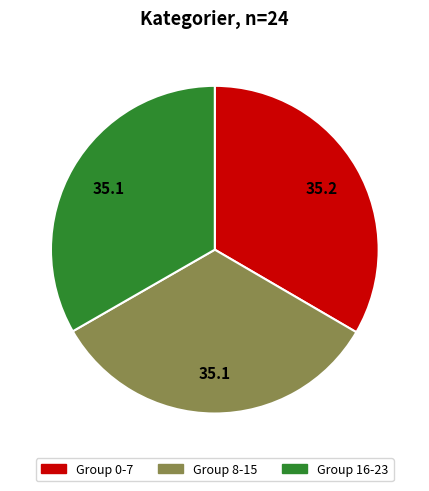

Is there a majority slice in this chart?

No